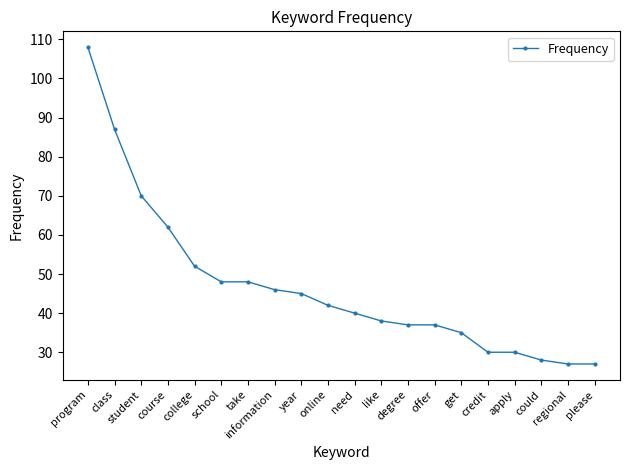

What is the smallest value displayed?

27